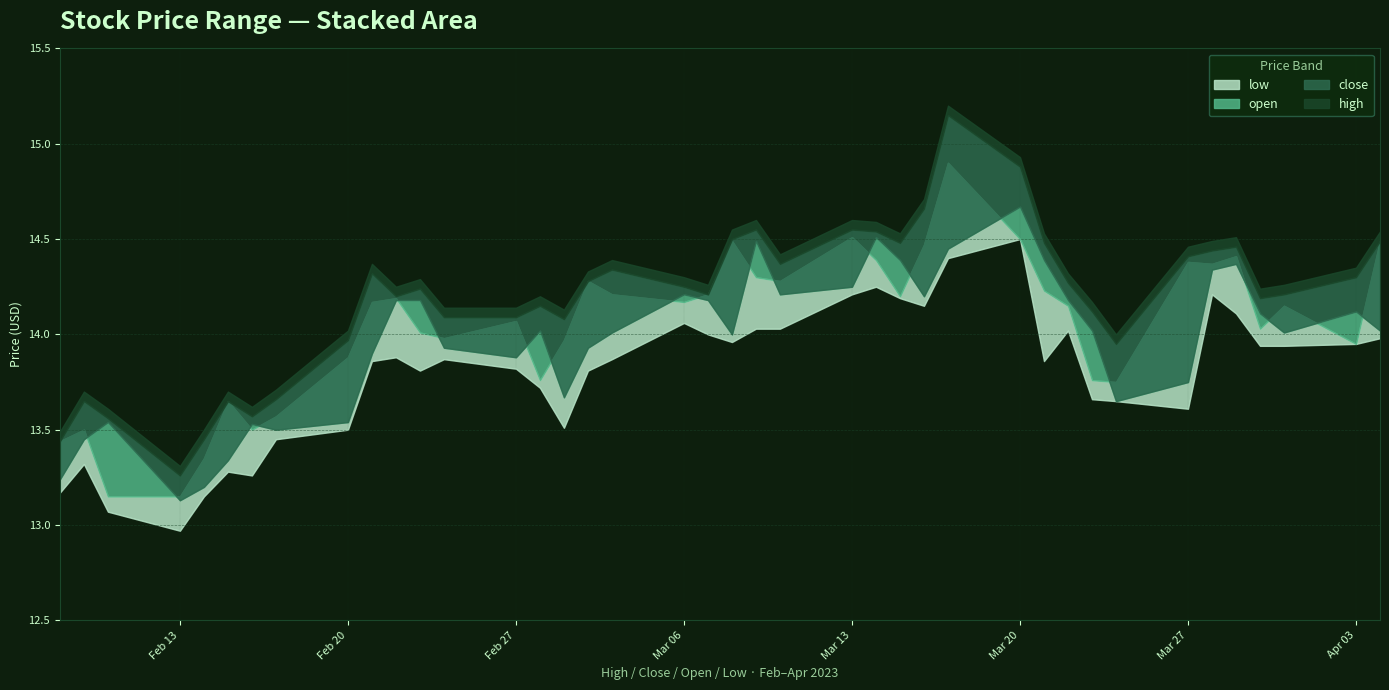

Reading left to right, extract all data points from this chart.

high: 13.4	13.7	13.6	13.3	13.4	13.7	13.6	13.7	14.0	14.3	14.2	14.2	14.1	14.1	14.2	14.1	14.3	14.3	14.2	14.2	14.5	14.6	14.4	14.6	14.5	14.5	14.7	15.2	14.9	14.5	14.3	14.1	13.9	14.4	14.4	14.5	14.2	14.2	14.3	14.5
close: 13.2	13.4	13.5	13.1	13.2	13.3	13.5	13.5	13.5	13.9	14.2	14.2	13.9	13.9	14.0	13.7	13.9	14.0	14.2	14.2	14.0	14.5	14.2	14.2	14.5	14.4	14.2	14.4	14.7	14.4	14.2	14.0	13.7	13.8	14.3	14.4	14.1	14.0	14.1	14.0
open: 13.4	13.5	13.2	13.2	13.3	13.7	13.5	13.6	13.9	14.2	14.2	14.0	14.0	14.1	13.8	14.0	14.3	14.2	14.2	14.2	14.5	14.3	14.3	14.5	14.4	14.2	14.5	14.9	14.5	14.2	14.2	13.8	13.8	14.4	14.4	14.4	14.0	14.2	13.9	14.5
low: 13.2	13.3	13.1	13.0	13.2	13.3	13.3	13.4	13.5	13.9	13.9	13.8	13.9	13.8	13.7	13.5	13.8	13.9	14.1	14.0	14.0	14.0	14.0	14.2	14.2	14.2	14.2	14.4	14.5	13.9	14.0	13.7	13.7	13.6	14.2	14.1	13.9	13.9	13.9	14.0